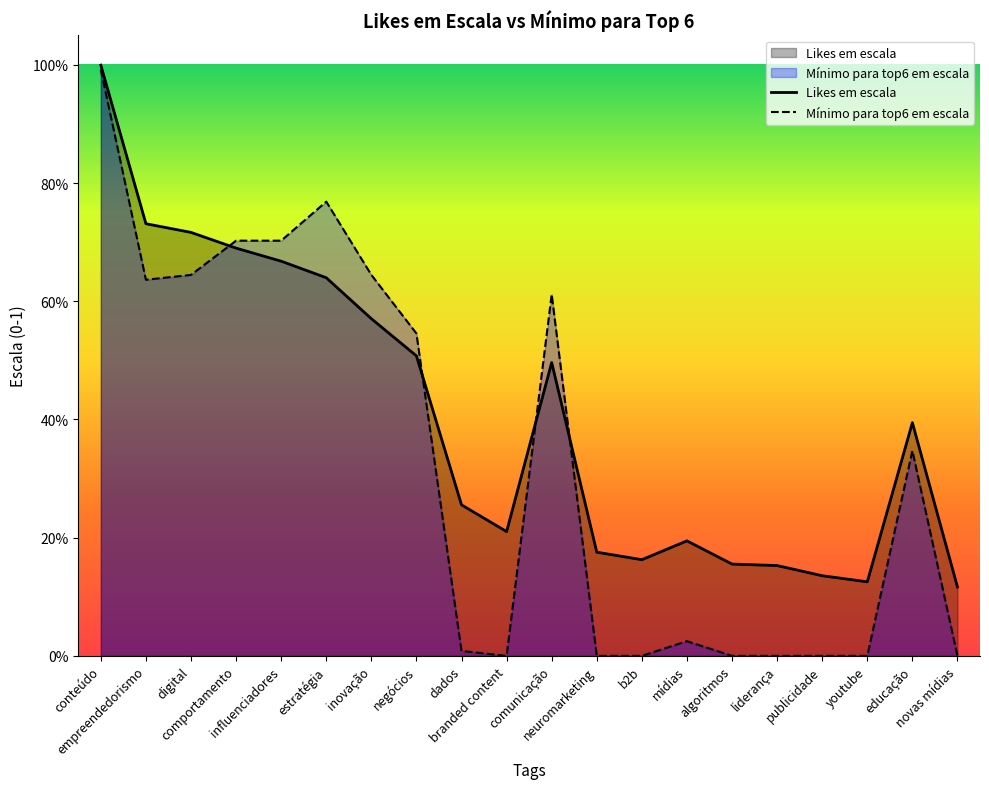

Reading left to right, transcribe all the data shown in this chart.

Likes em escala: 1.0	0.7	0.7	0.7	0.7	0.6	0.6	0.5	0.3	0.2	0.5	0.2	0.2	0.2	0.2	0.2	0.1	0.1	0.4	0.1
Mínimo para top6 em escala: 1.0	0.6	0.6	0.7	0.7	0.8	0.6	0.5	0.0	0.0	0.6	0.0	0.0	0.0	0.0	0.0	0.0	0.0	0.3	0.0